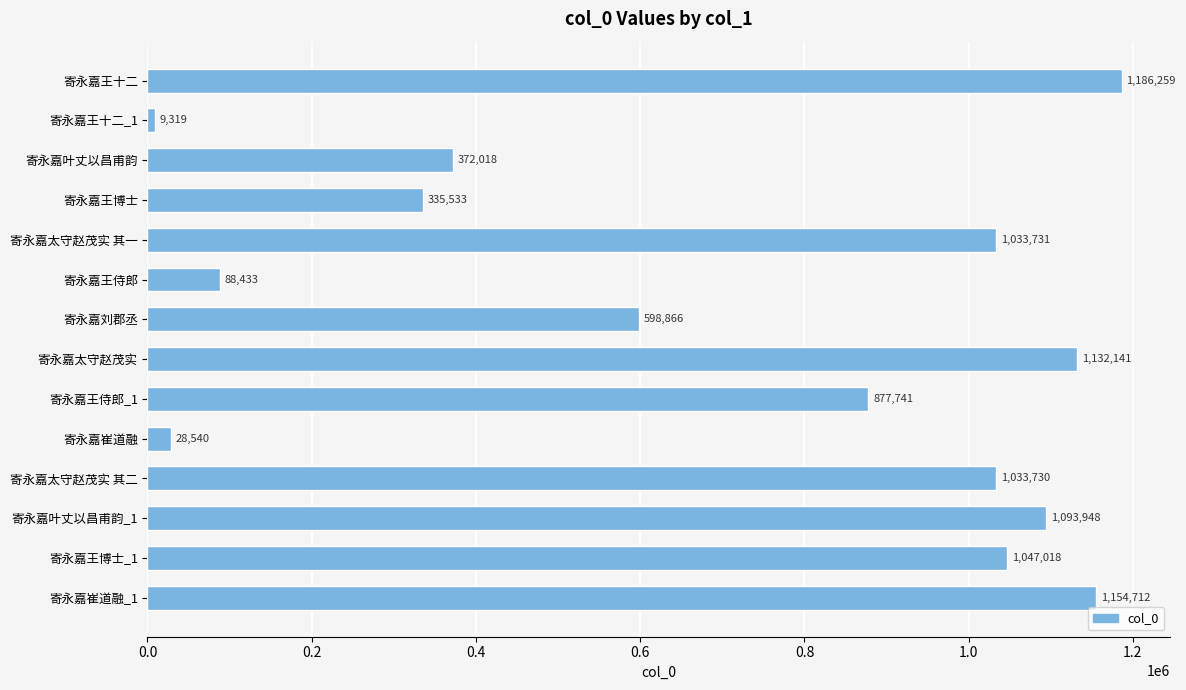

What is the change in value from 寄永嘉王十二 to 寄永嘉崔道融_1?

-31547